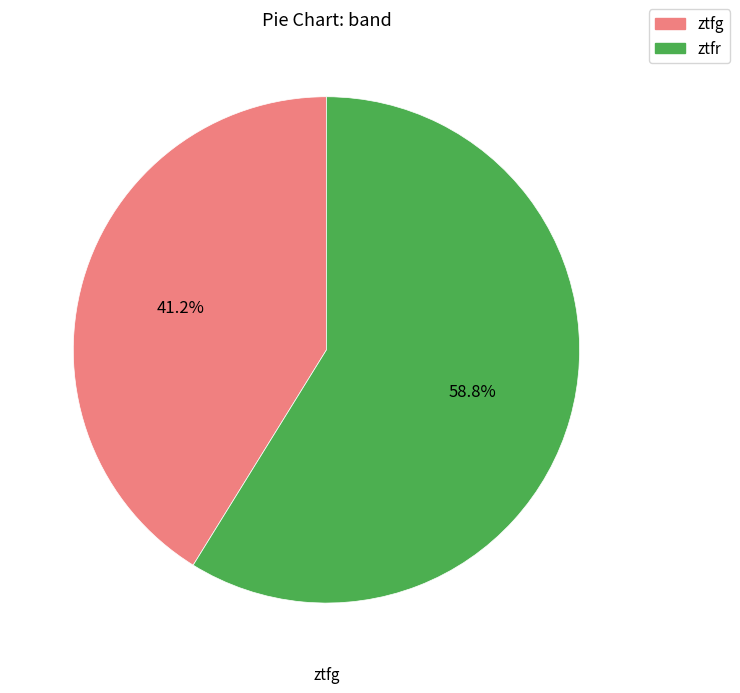

How many segments does this pie chart have?

2